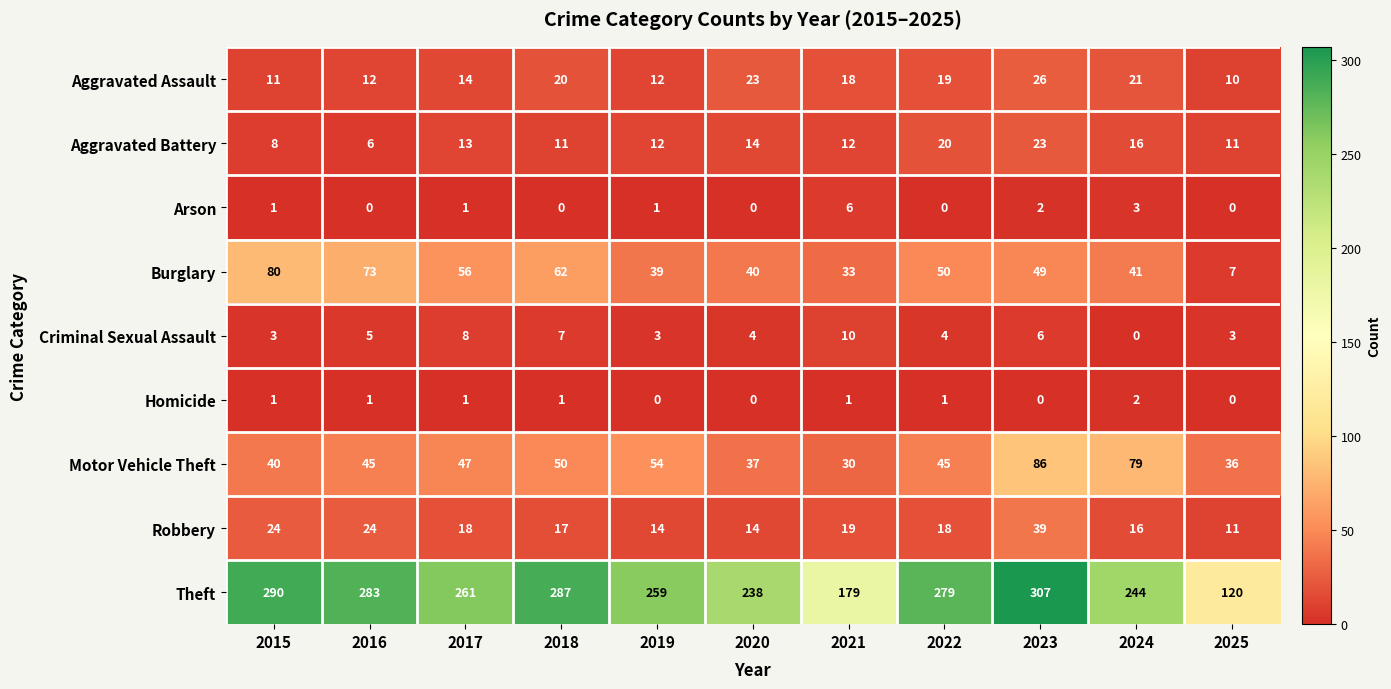

What is the sum of the Motor Vehicle Theft values at 2016 and 2021?

75